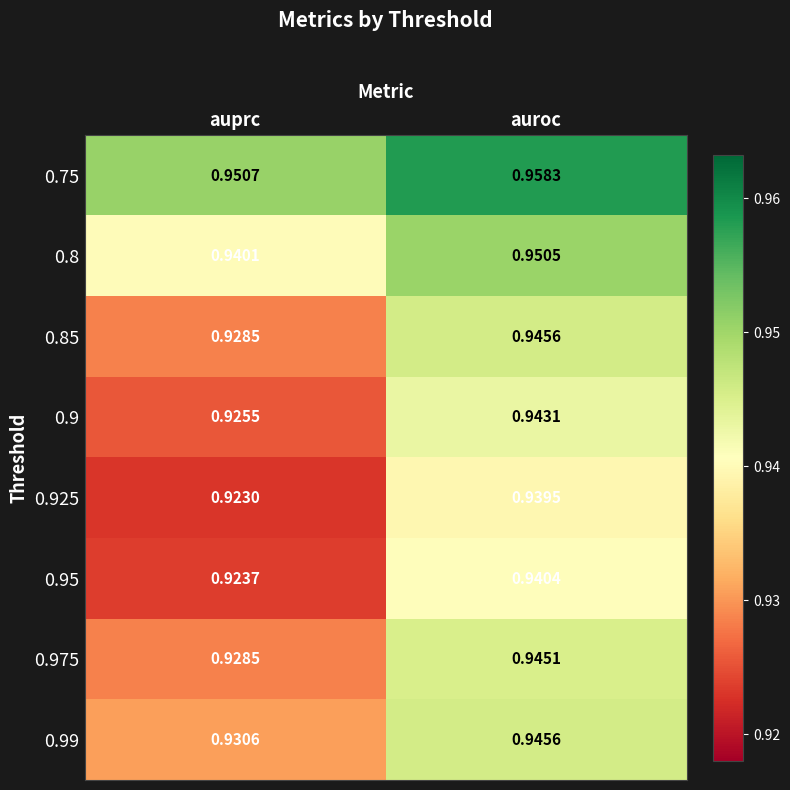

At which category is the sum across all series the highest?

auroc